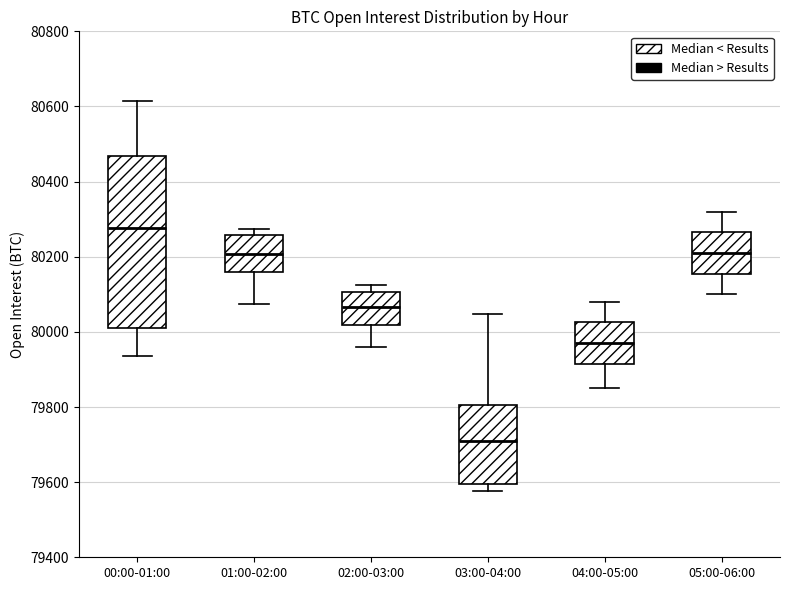

Reading left to right, transcribe this box plot: for each box, give where its median line is, the range the box spans, and where its two whiskers end, as read against the y-axis. The values are not printed on the chart, so give them approximately, as read against the axis.

00:00-01:00: median 80280, box 80020 to 80460, whiskers 79940 to 80620
01:00-02:00: median 80200, box 80160 to 80260, whiskers 80080 to 80280
02:00-03:00: median 80060, box 80020 to 80100, whiskers 79960 to 80120
03:00-04:00: median 79720, box 79600 to 79800, whiskers 79580 to 80040
04:00-05:00: median 79980, box 79920 to 80020, whiskers 79860 to 80080
05:00-06:00: median 80220, box 80160 to 80260, whiskers 80100 to 80320